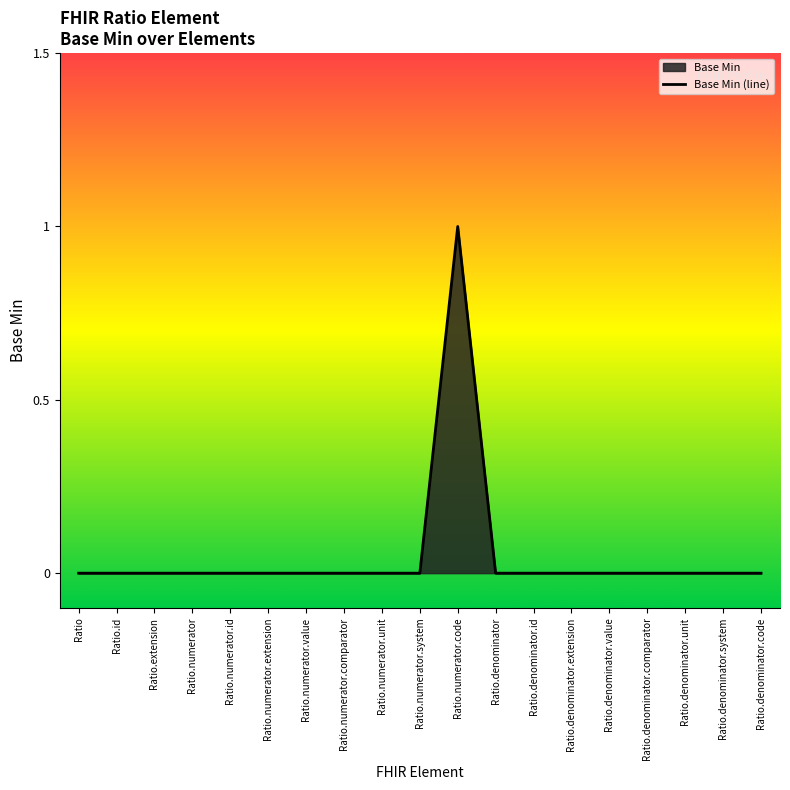

What position from the right is Ratio.denominator.extension?

6